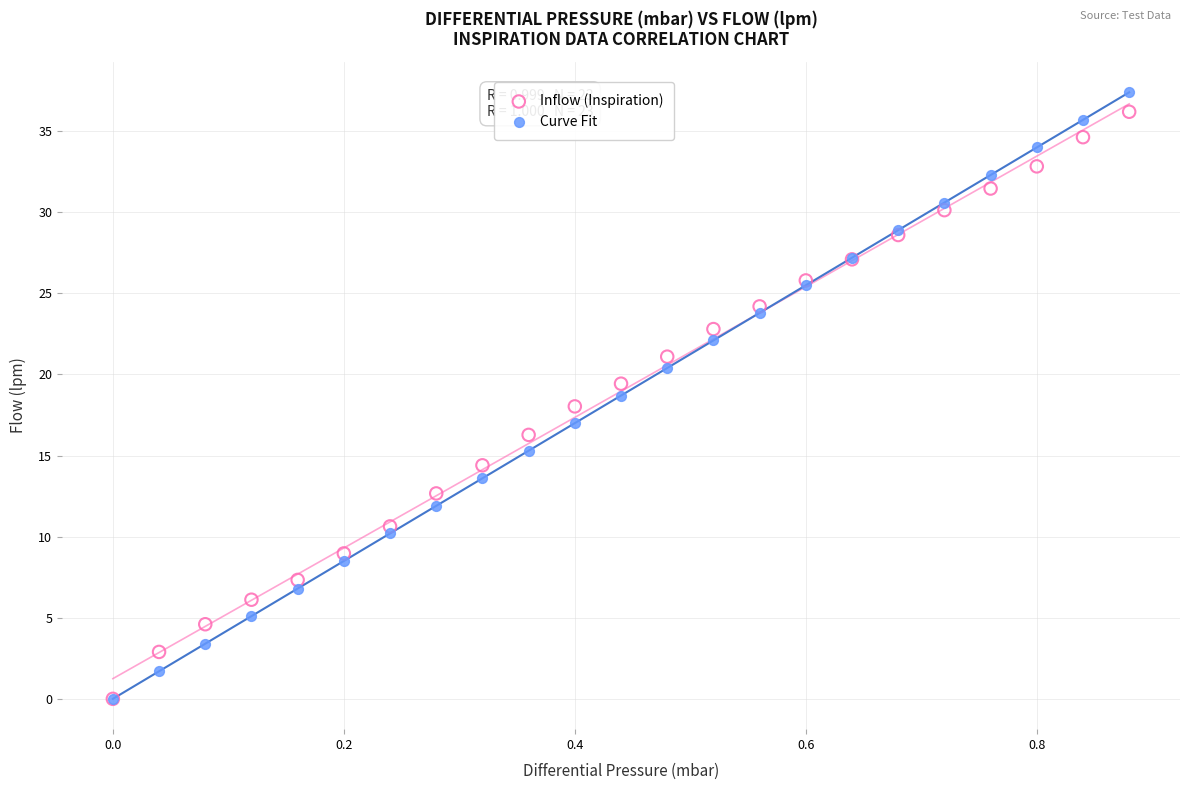

What are all the series names shown in the legend?

Inflow (Inspiration), Curve Fit